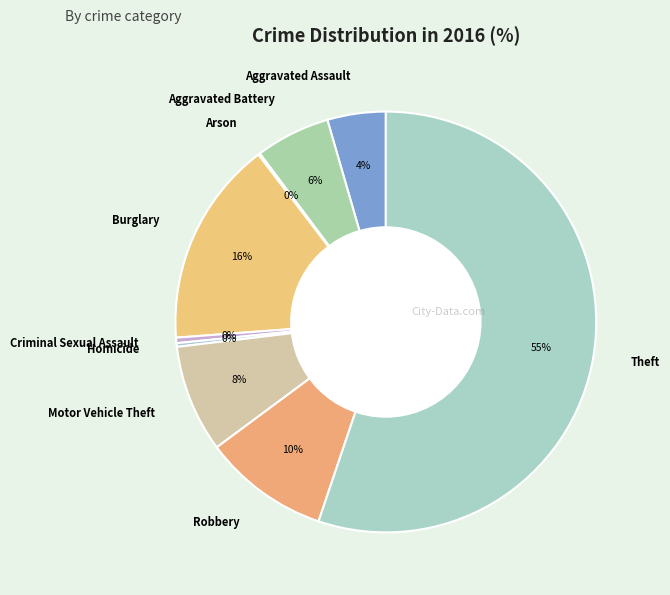

Which slice represents more than half of the pie?

Theft